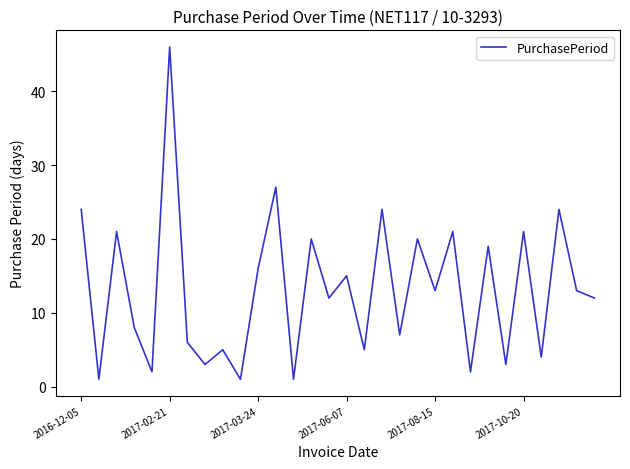

What is the greatest value displayed?

46